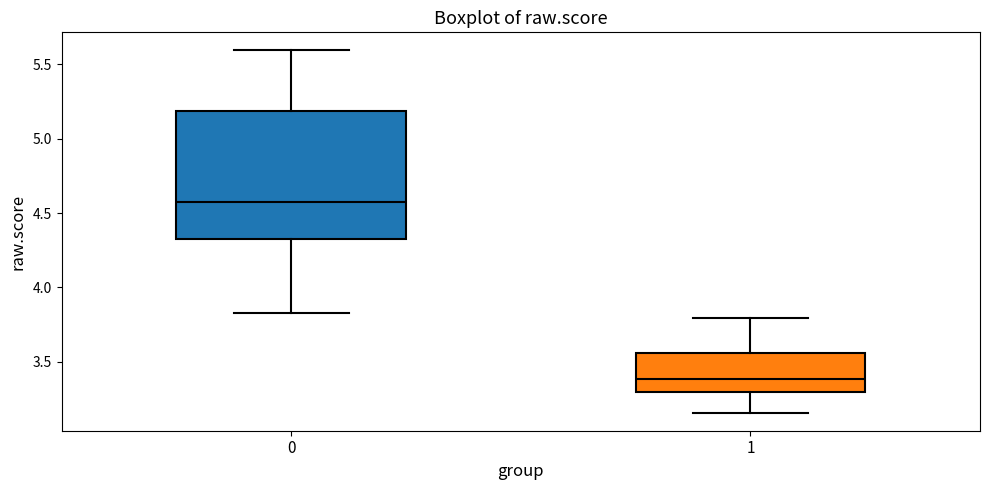

Reading left to right, transcribe this box plot: for each box, give where its median line is, the range the box spans, and where its two whiskers end, as read against the y-axis. The values are not printed on the chart, so give them approximately, as read against the axis.

0: median 4.60, box 4.30 to 5.20, whiskers 3.85 to 5.60
1: median 3.40, box 3.30 to 3.55, whiskers 3.15 to 3.80